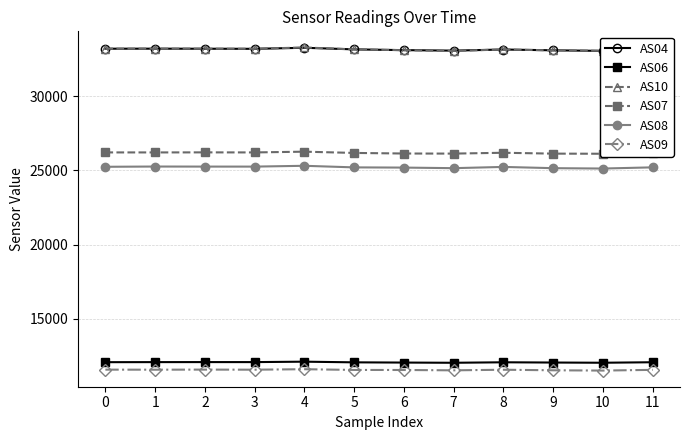

At which category is the sum across all series the highest?

4